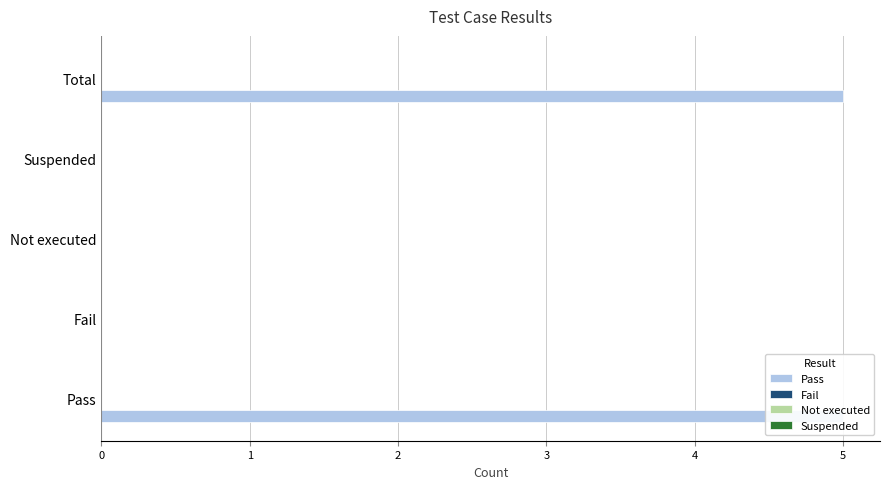

Which series has the largest range (max minus min)?

Pass